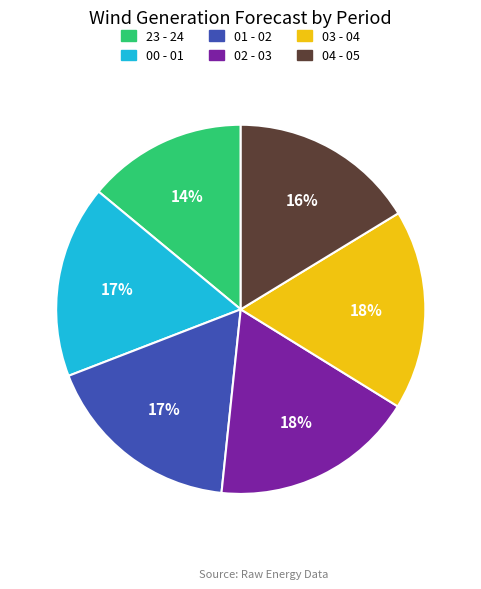

Between 02 - 03 and 04 - 05, which is larger?

02 - 03